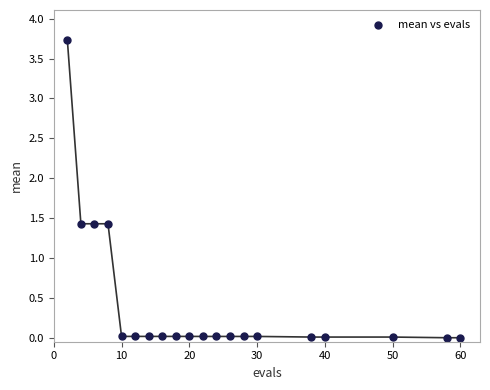

What is the range of X values (max minus min)?

58.0